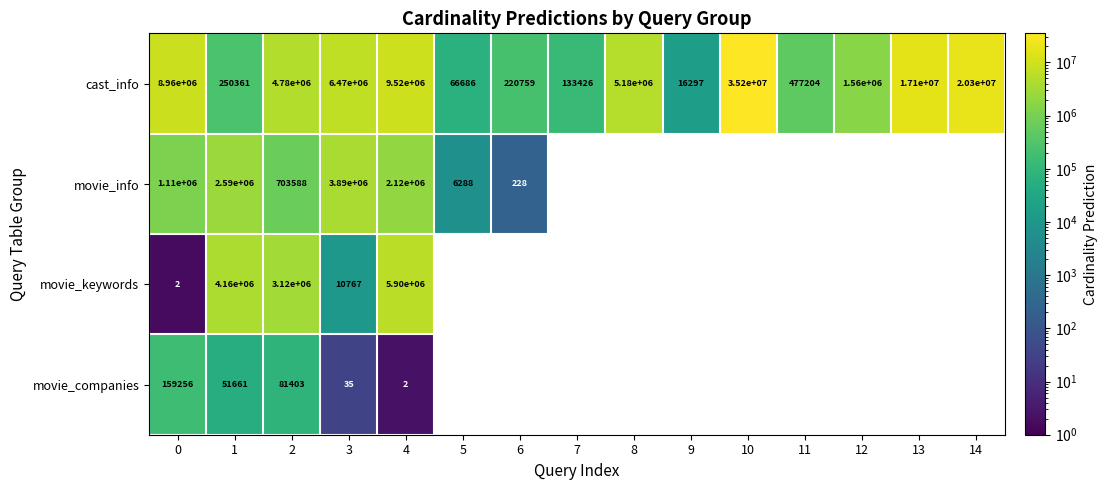

Is the value of movie_info at 1 greater than the value of cast_info at 5?

Yes